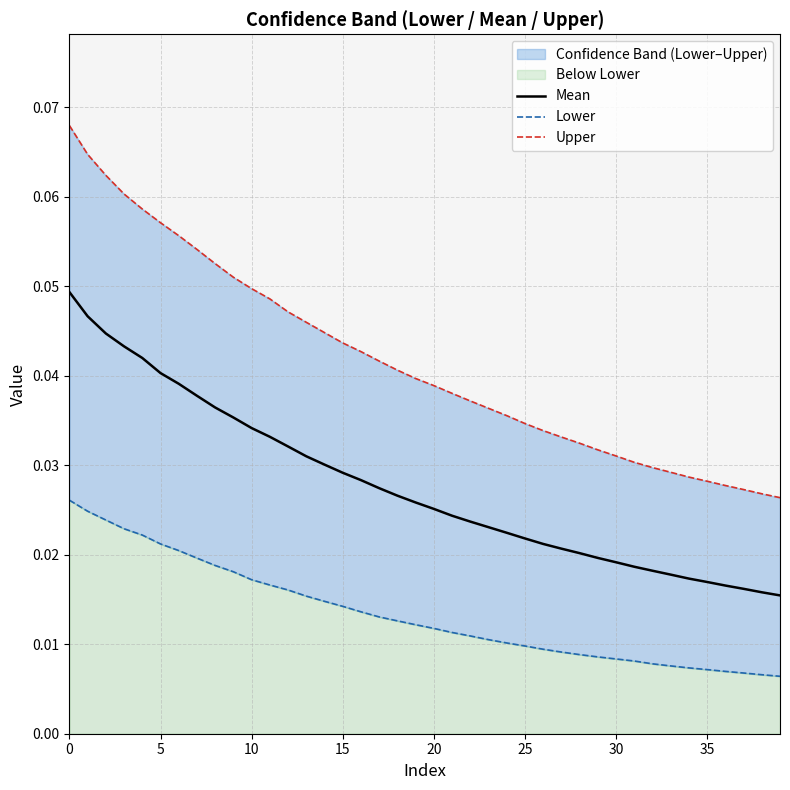

How many Lower values are between 0 and 1?

40